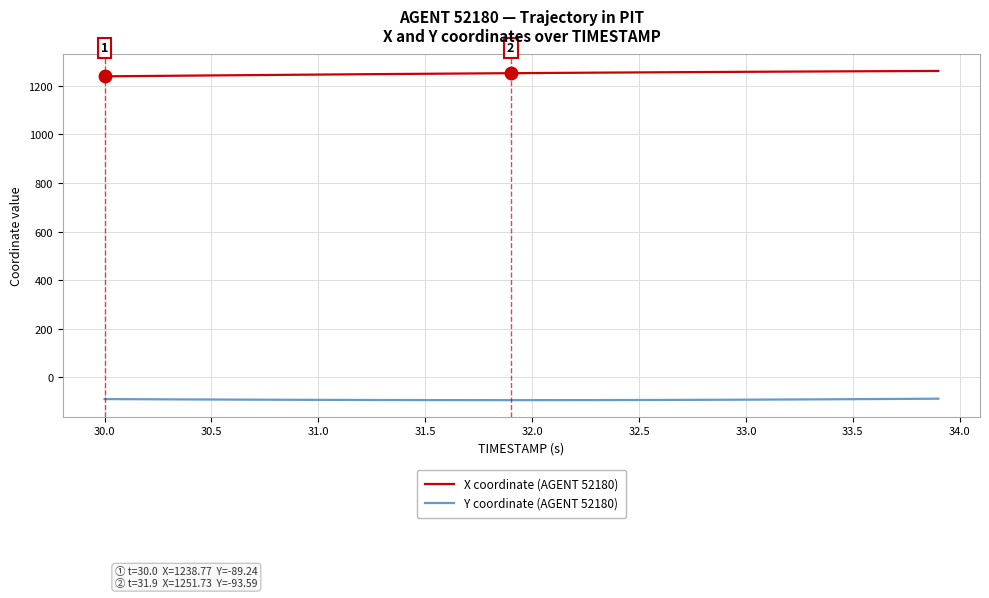

Does the chart have visible grid lines?

Yes